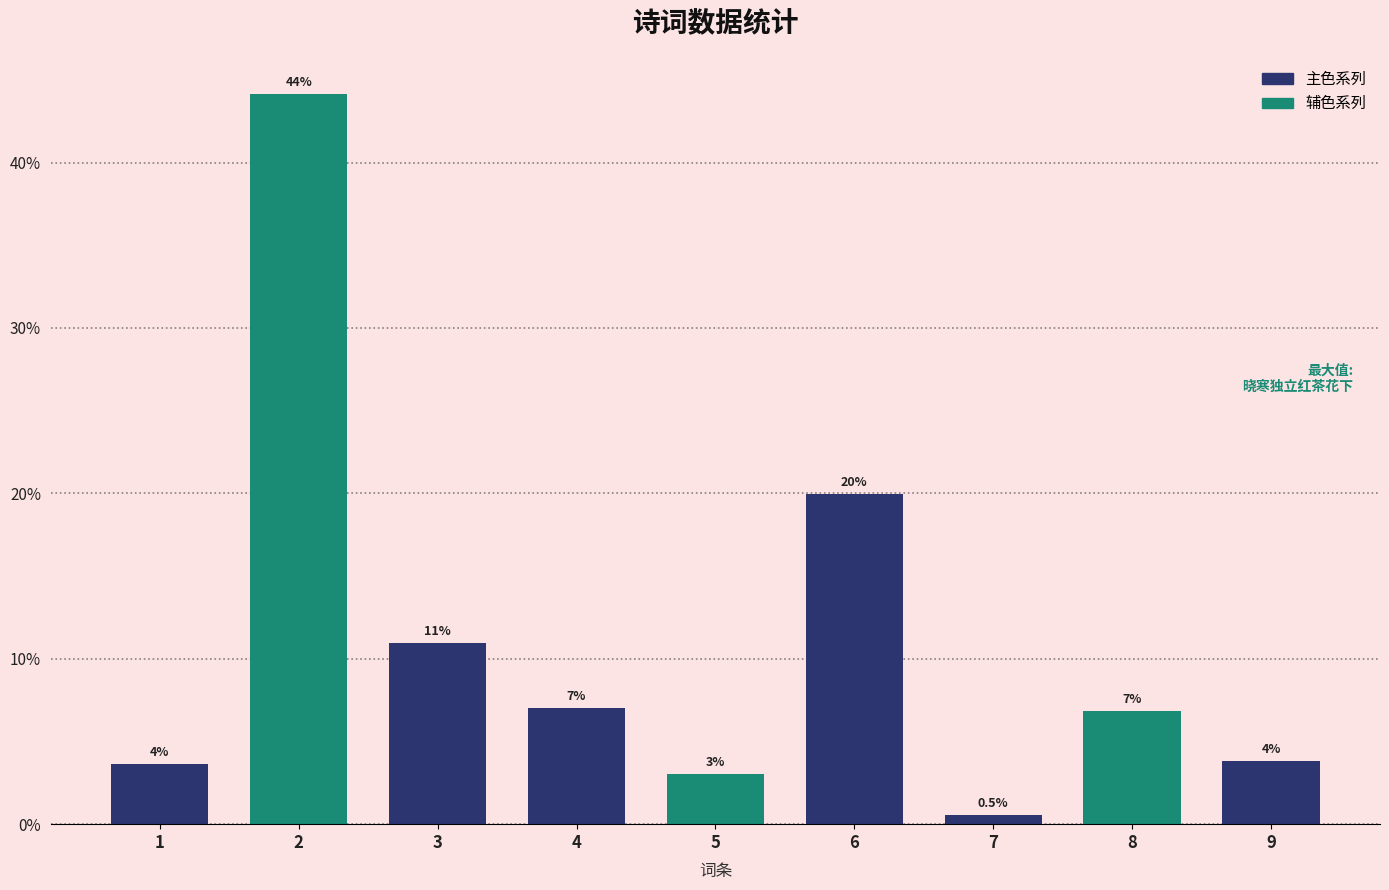

What is the difference between the maximum and minimum values?

43.6